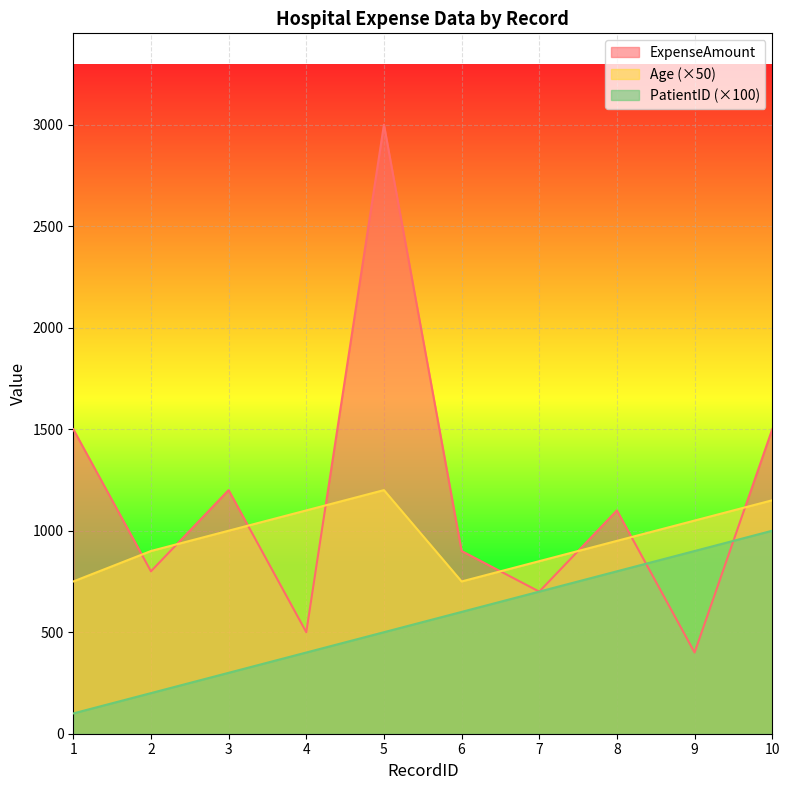

What is the approximate value of PatientID at 1.0?

100